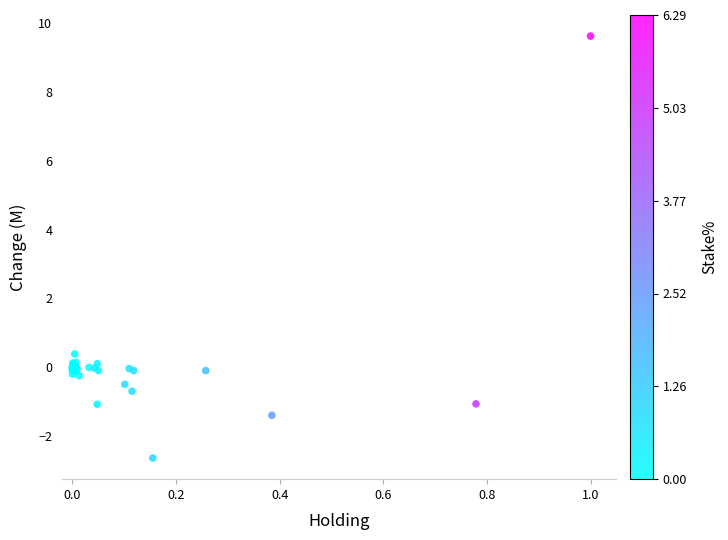

What Y value in the scatter plot is closest to 3?

0.4